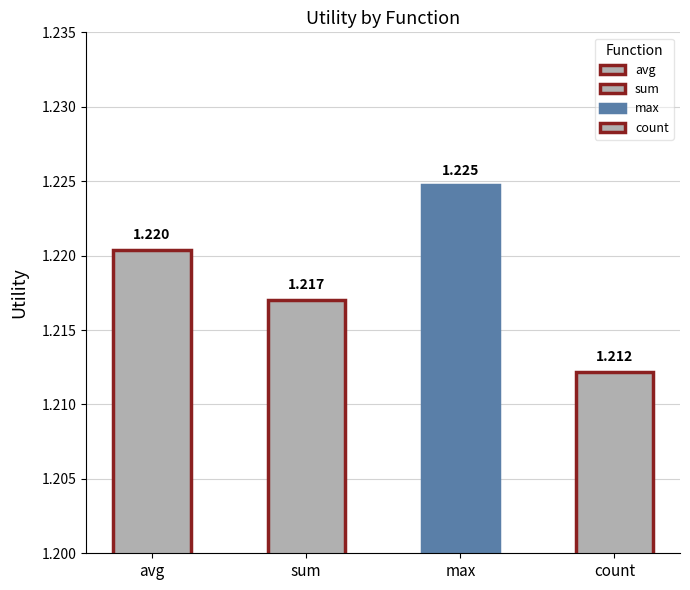

Which label corresponds to the smallest value in the chart?

count